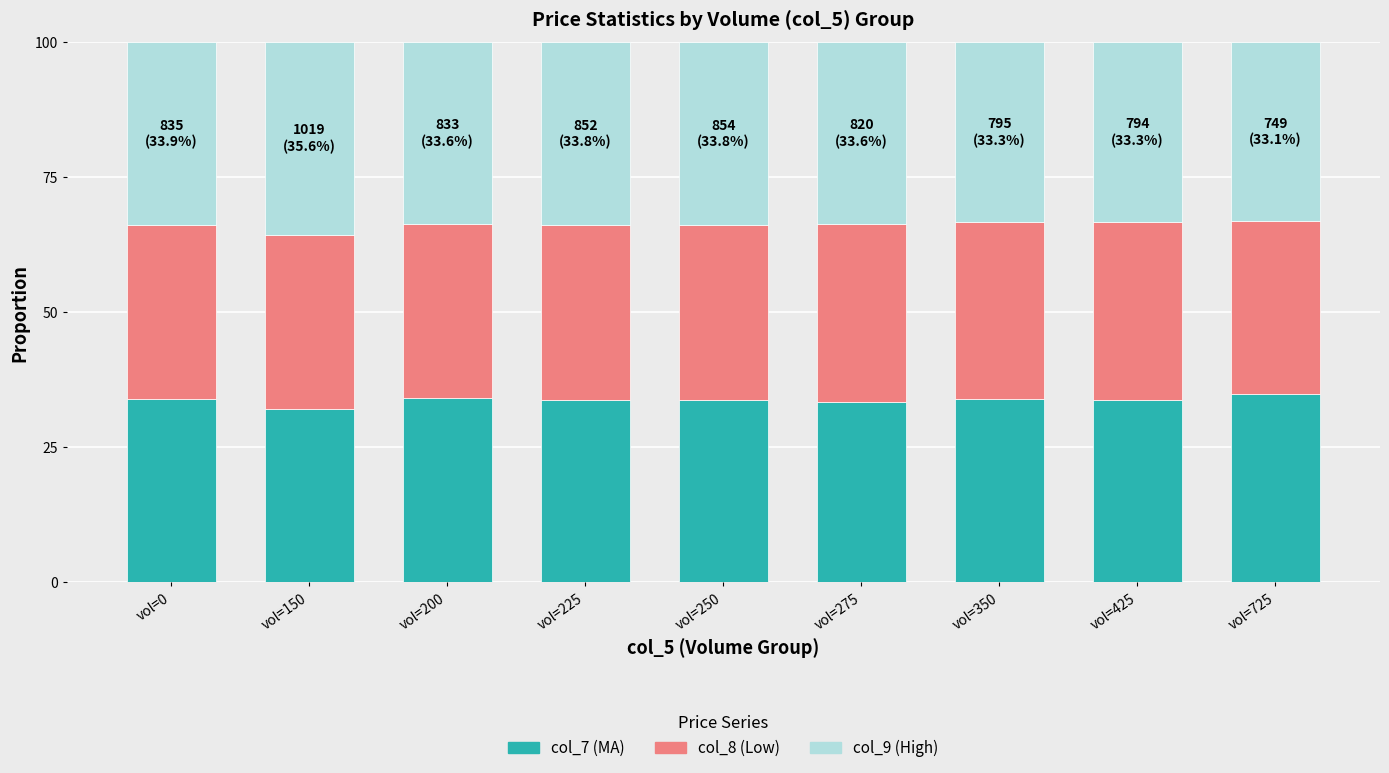

What is the maximum value for col_7 (MA)?

34.9